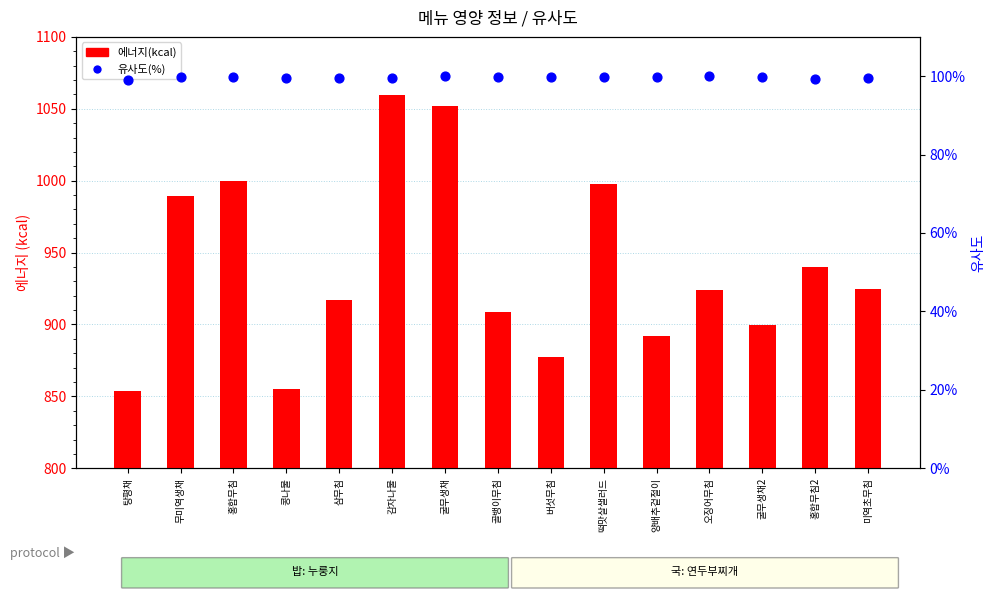

What is the total value across all series at 굴무생채2?

999.1